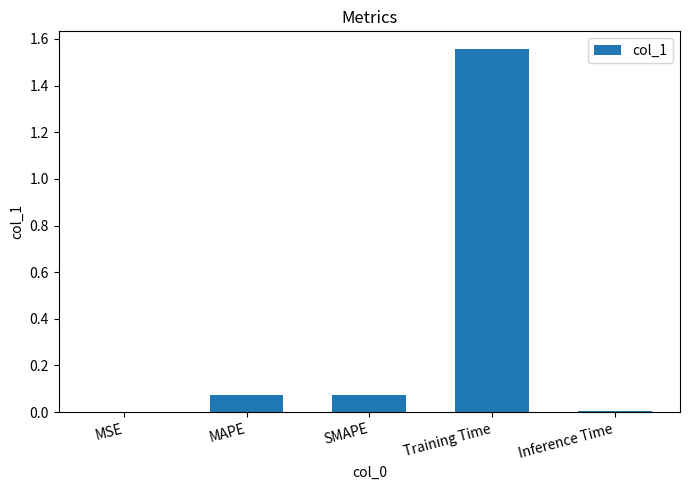

What is the change in value from MAPE to Training Time?

+1.5